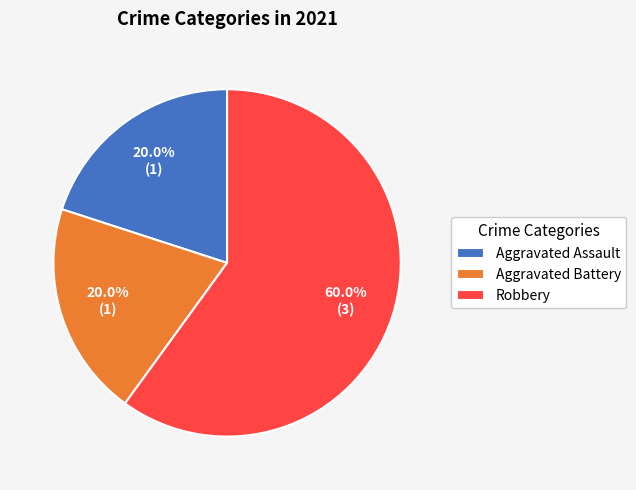

Between Aggravated Assault and Robbery, which is larger?

Robbery